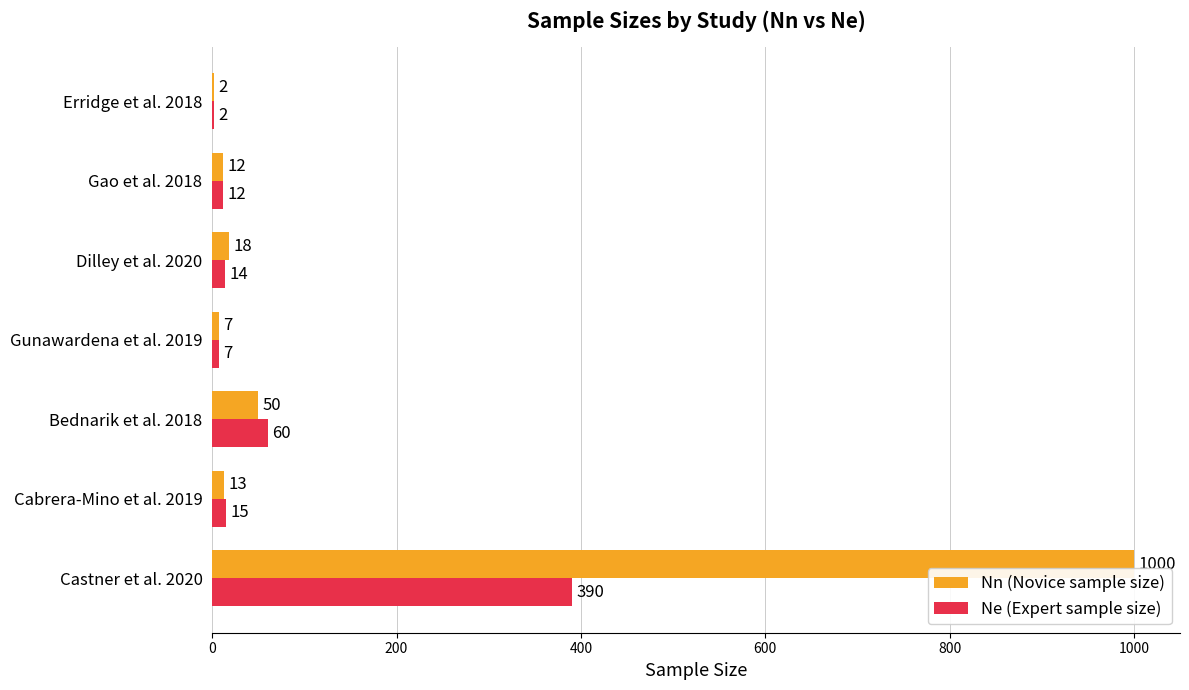

Where is Ne (Expert sample size) nearest to the value 196?

Bednarik et al. 2018